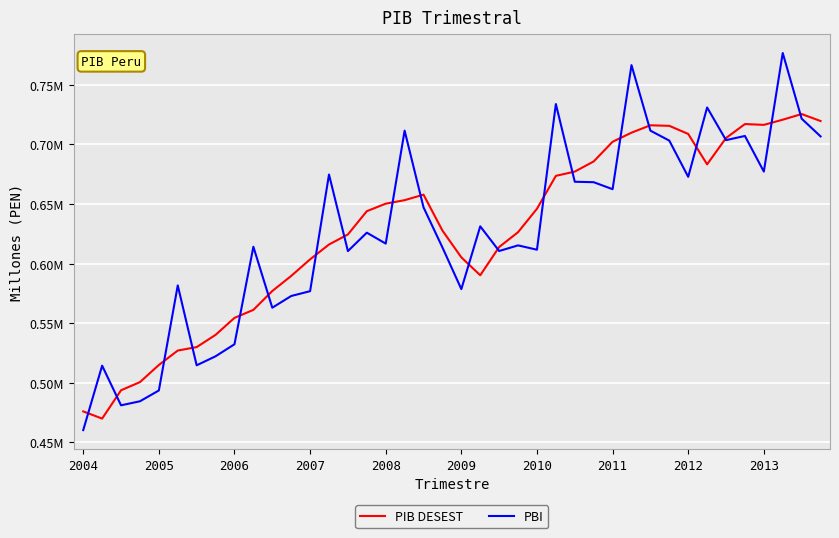

What is the value of the PBI point at the 35th from the left?

703461.7